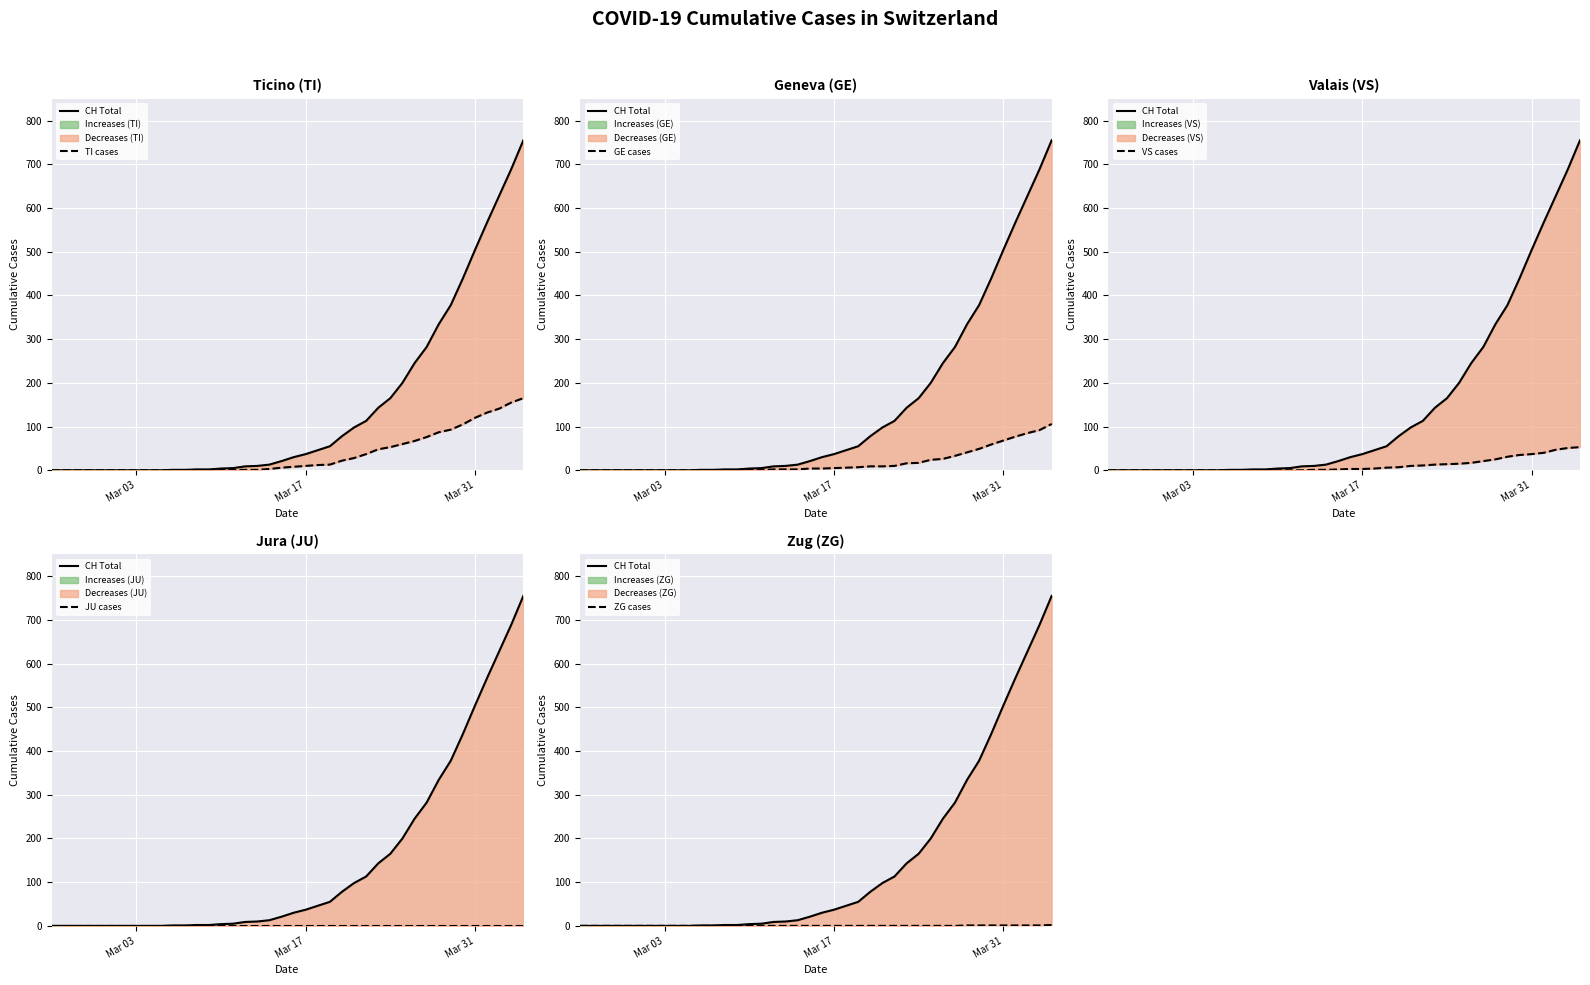

True or false: CH Total has more than 1 interior local peaks.

False